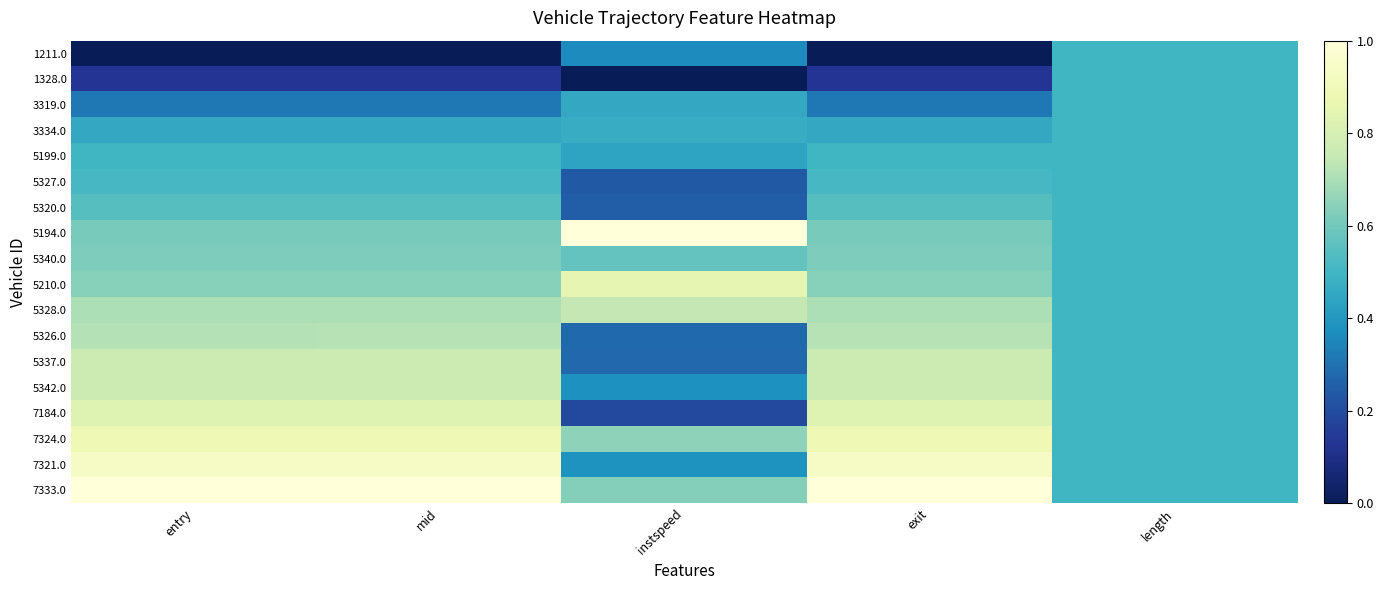

At which category is the sum across all series the highest?

exit